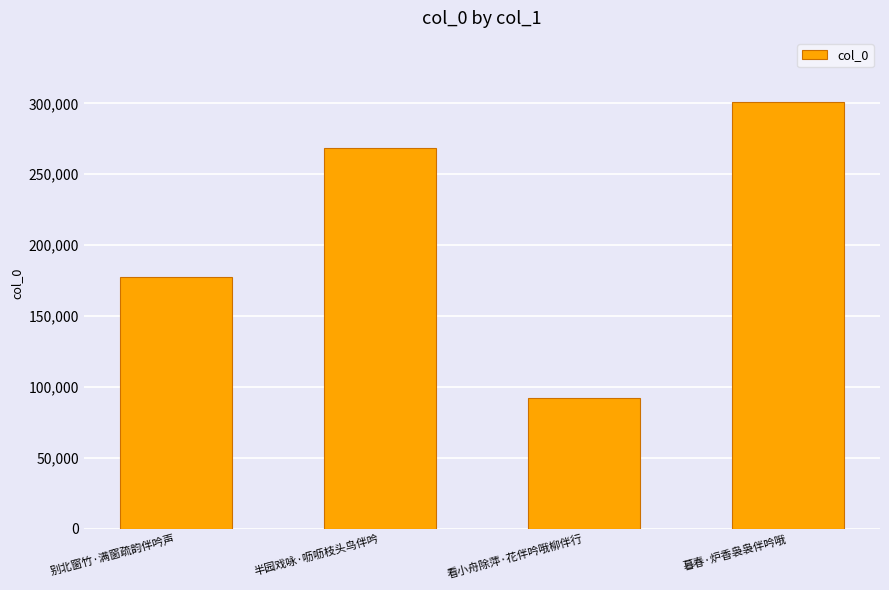

How many distinct data groups are displayed?

1